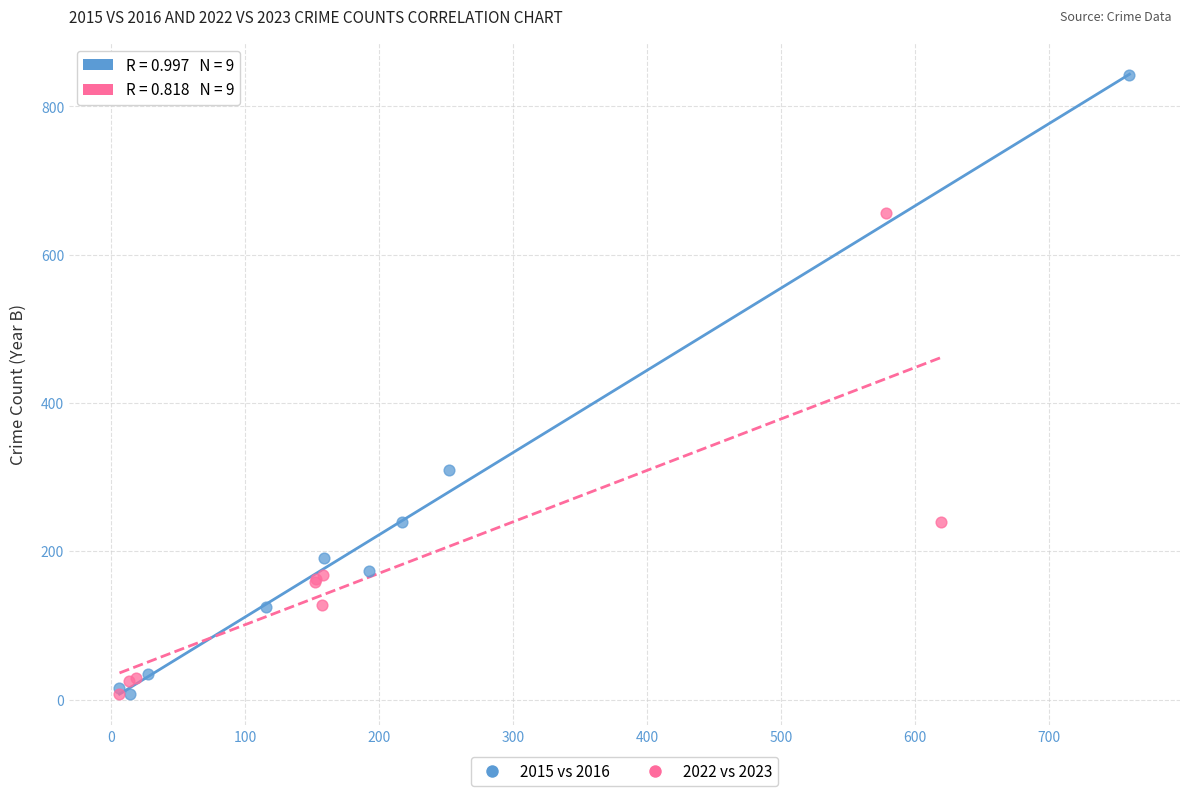

Which series has the largest Y range (max minus min)?

2015 vs 2016